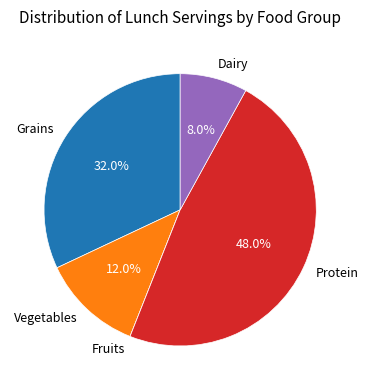

Which slice is the largest?

Protein